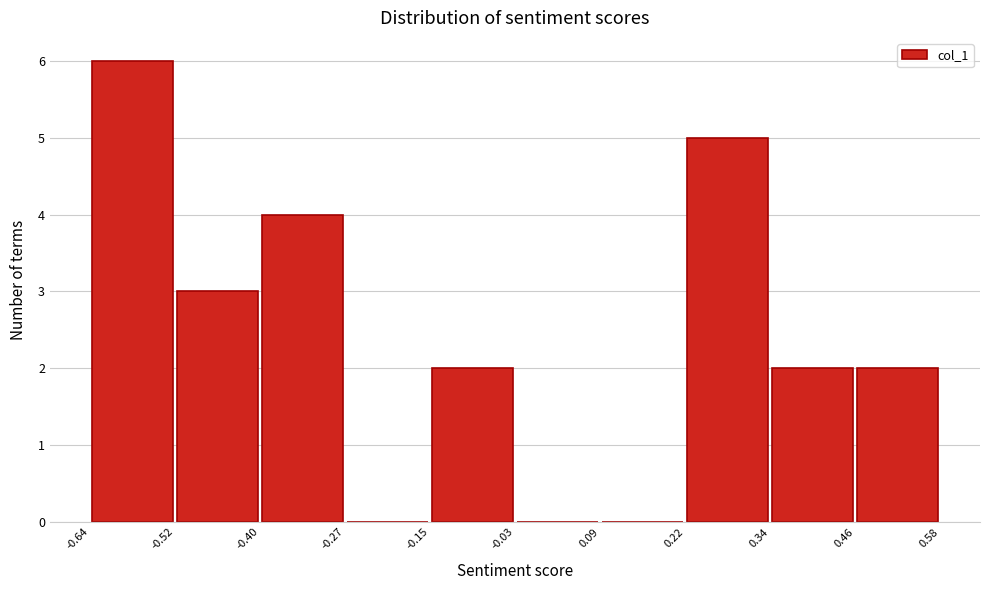

Reading left to right, list every bar in this chart as the range it spans on the x-axis followed by its height. The values are not printed on the chart, so give them approximately, as read against the axis.

-0.64 to -0.52: 6
-0.52 to -0.40: 3
-0.40 to -0.27: 4
-0.27 to -0.15: 0
-0.15 to -0.03: 2
-0.03 to 0.09: 0
0.09 to 0.22: 0
0.22 to 0.34: 5
0.34 to 0.46: 2
0.46 to 0.58: 2